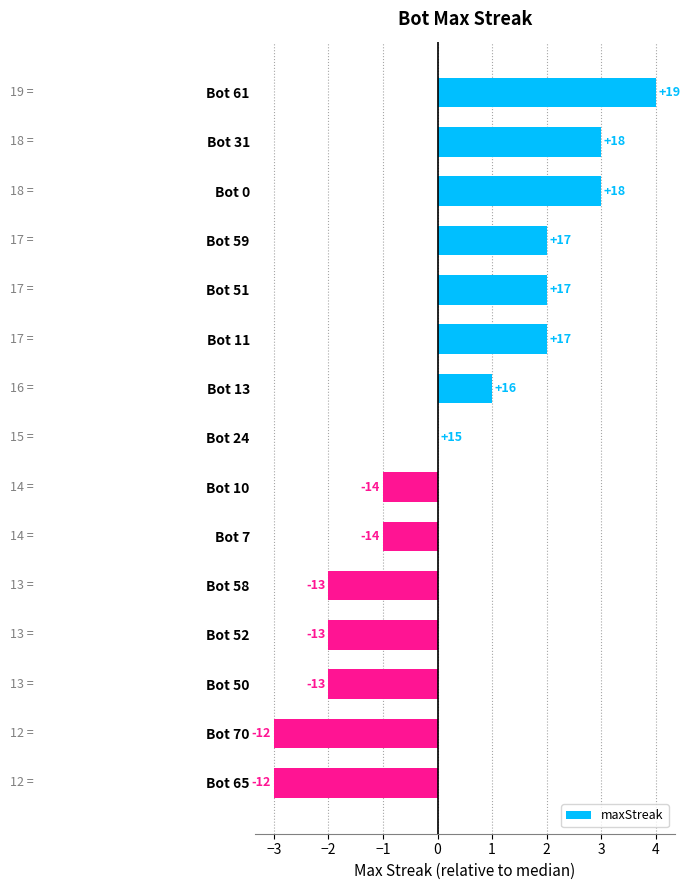

What is the greatest value displayed?

4